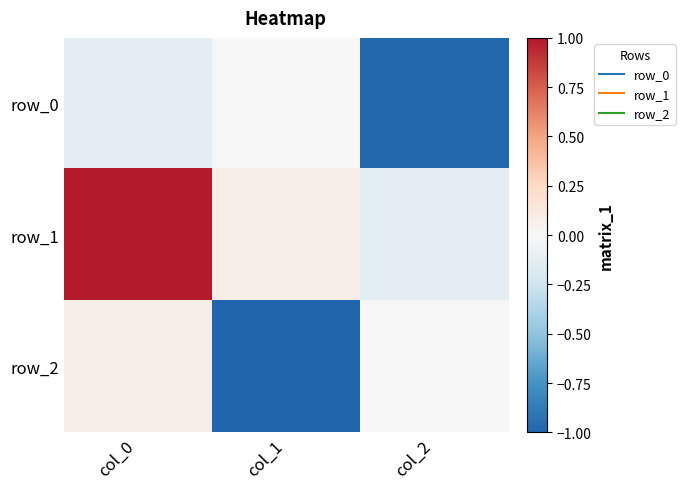

Between col_0 and col_2, which is larger?

col_0